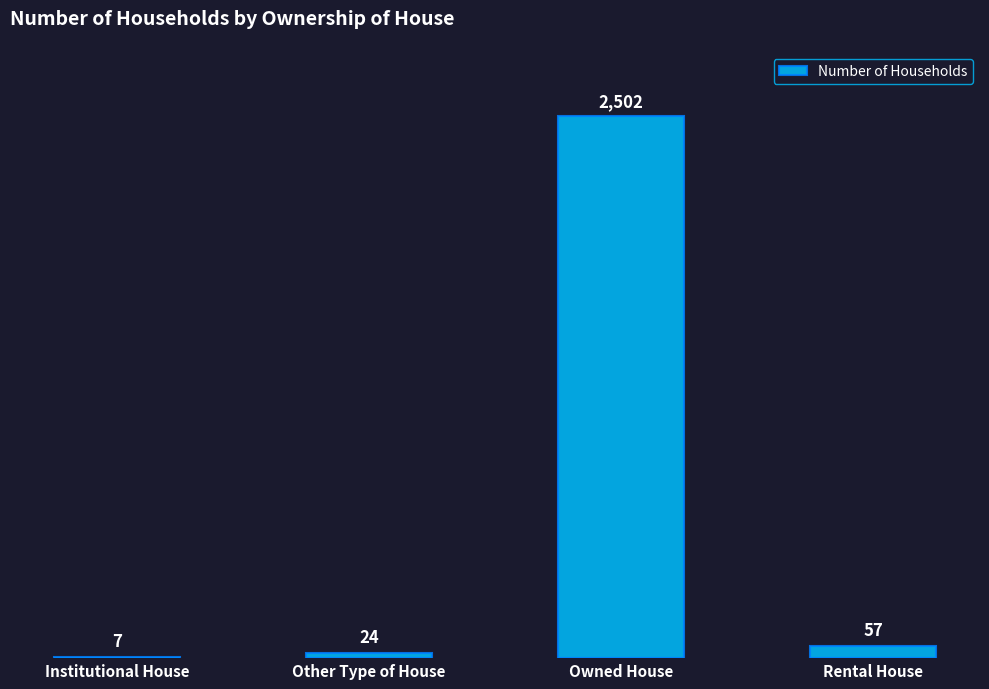

What is the greatest value displayed?

2502